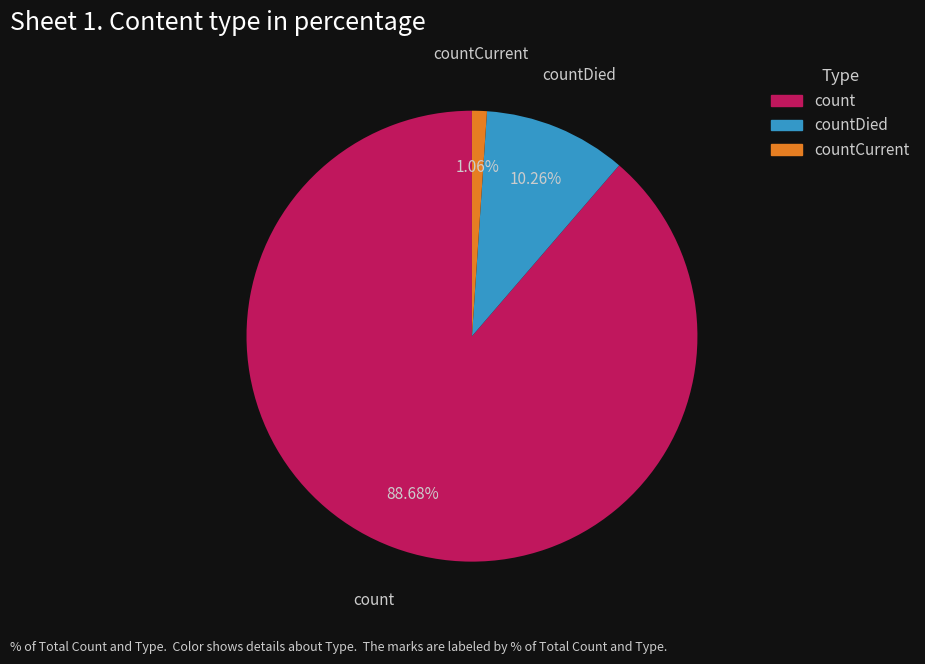

Is there a majority slice in this chart?

Yes